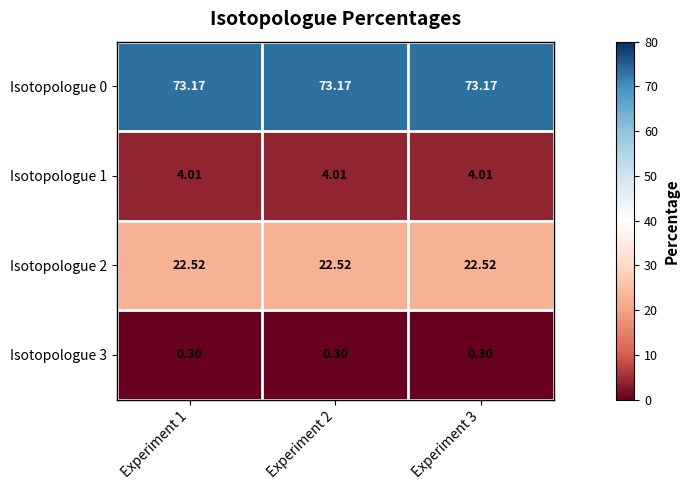

Is the value of Isotopologue 3 at Experiment 2 greater than the value of Isotopologue 2 at Experiment 2?

No